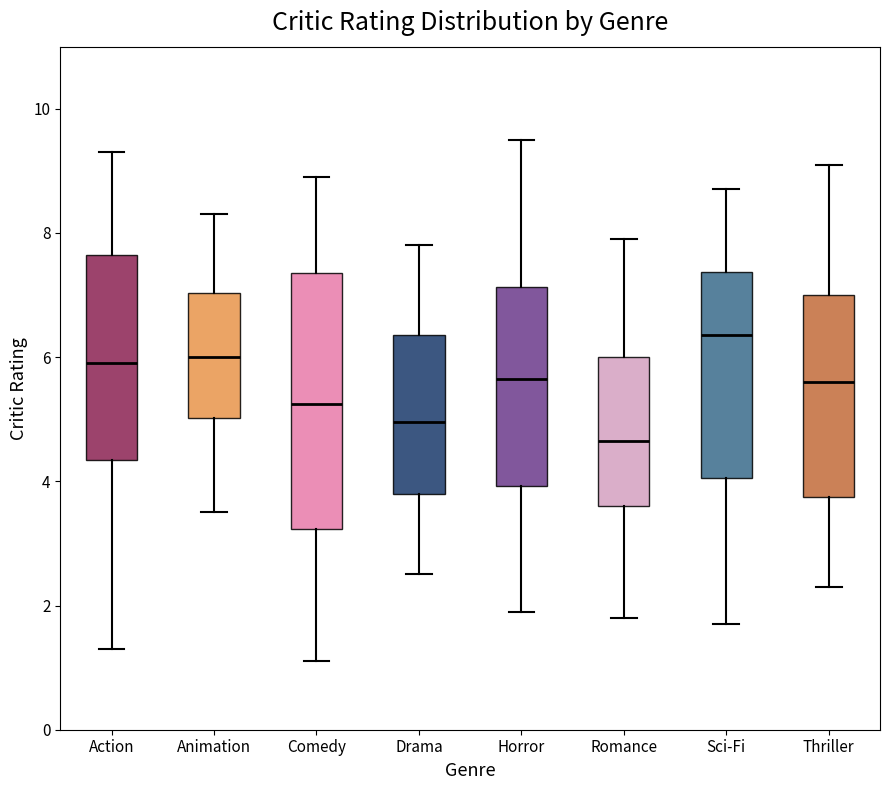

Reading left to right, read every box against the y-axis: the position of its median line, the range the box covers, and the ends of its whiskers. The values are not printed on the chart, so give them approximately, as read against the axis.

Action: median 6.0, box 4.4 to 7.6, whiskers 1.4 to 9.4
Animation: median 6.0, box 5.0 to 7.0, whiskers 3.6 to 8.4
Comedy: median 5.2, box 3.2 to 7.4, whiskers 1.2 to 9.0
Drama: median 5.0, box 3.8 to 6.4, whiskers 2.6 to 7.8
Horror: median 5.6, box 4.0 to 7.2, whiskers 2.0 to 9.6
Romance: median 4.6, box 3.6 to 6.0, whiskers 1.8 to 8.0
Sci-Fi: median 6.4, box 4.0 to 7.4, whiskers 1.8 to 8.8
Thriller: median 5.6, box 3.8 to 7.0, whiskers 2.4 to 9.2